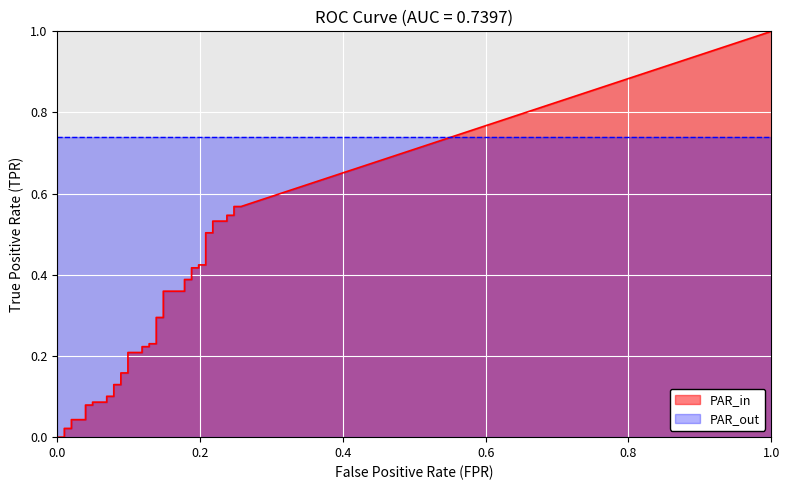

After their last crossing, which series has the higher values: tpr or fpr?

tpr